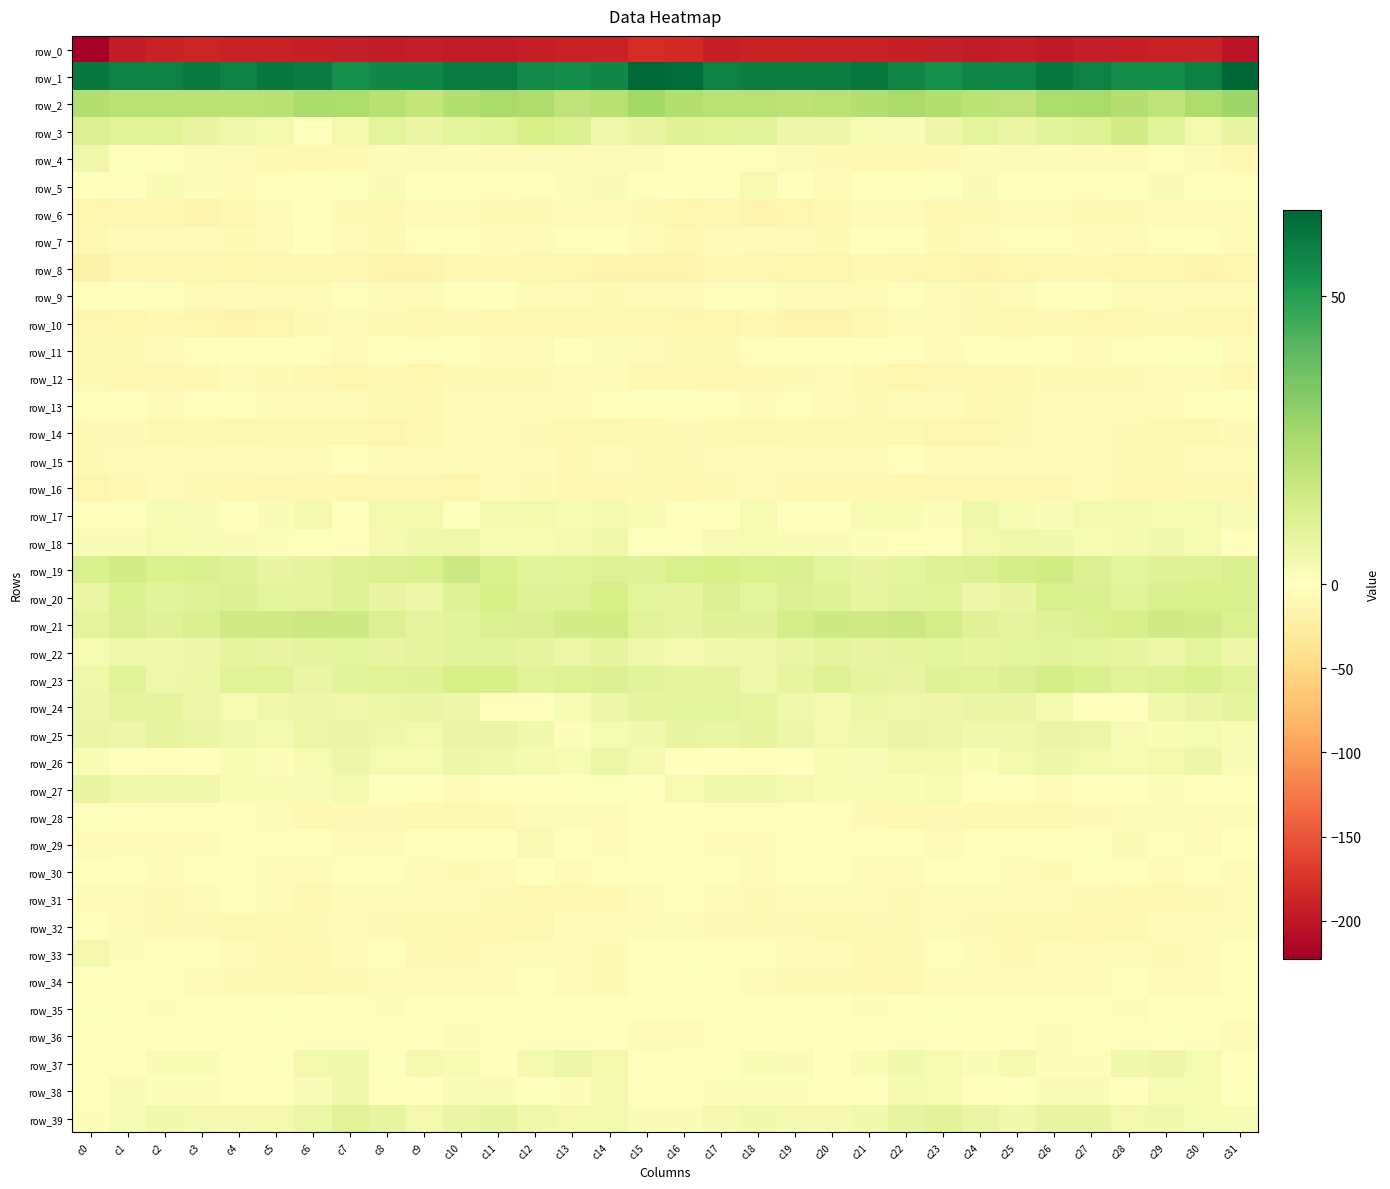

What is the sum of all row_7 values?

-149.6